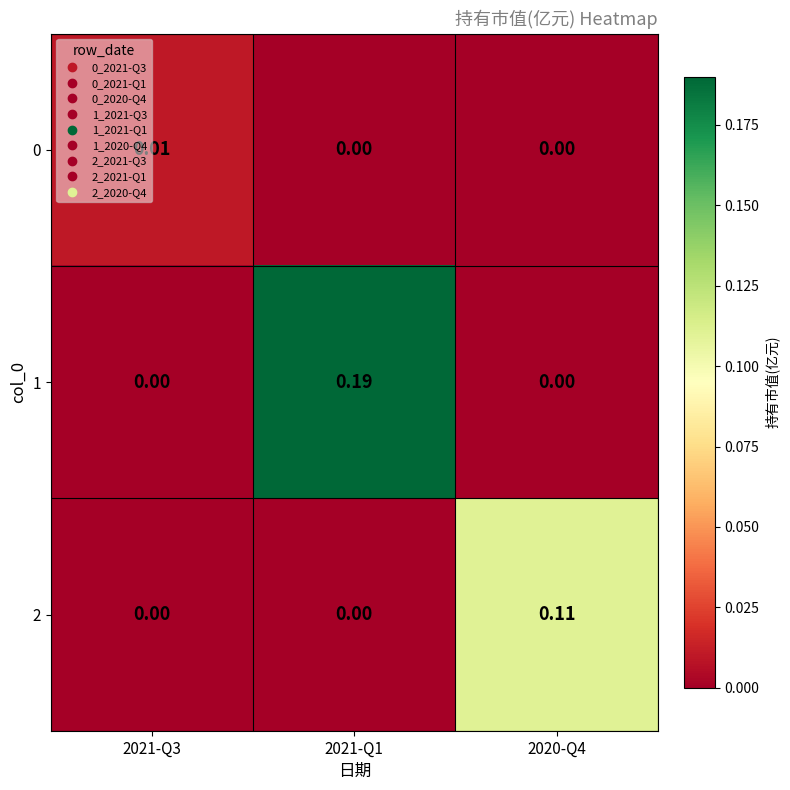

Rank the series at 2020-Q4 from lowest to highest value.

0, 1, 2